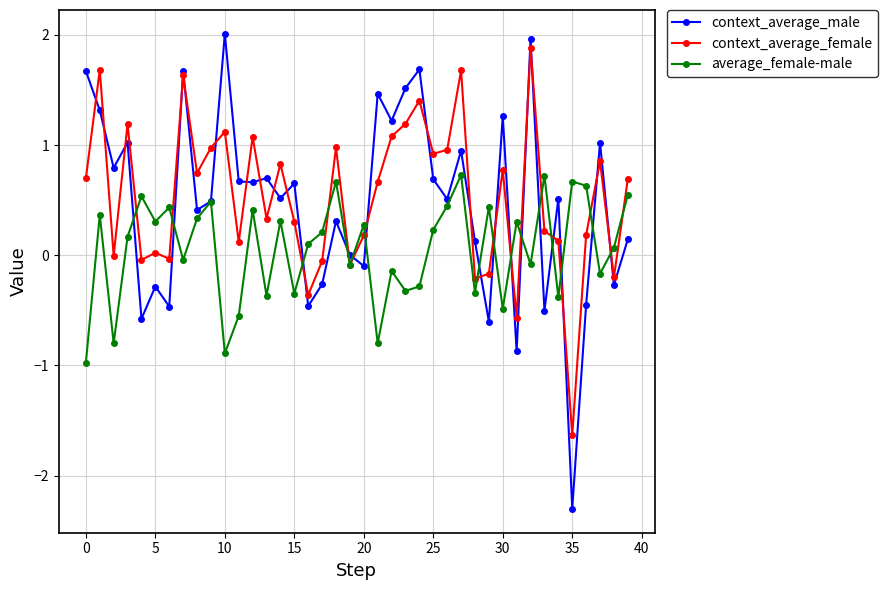

True or false: average_female-male and context_average_male cross at least once.

True